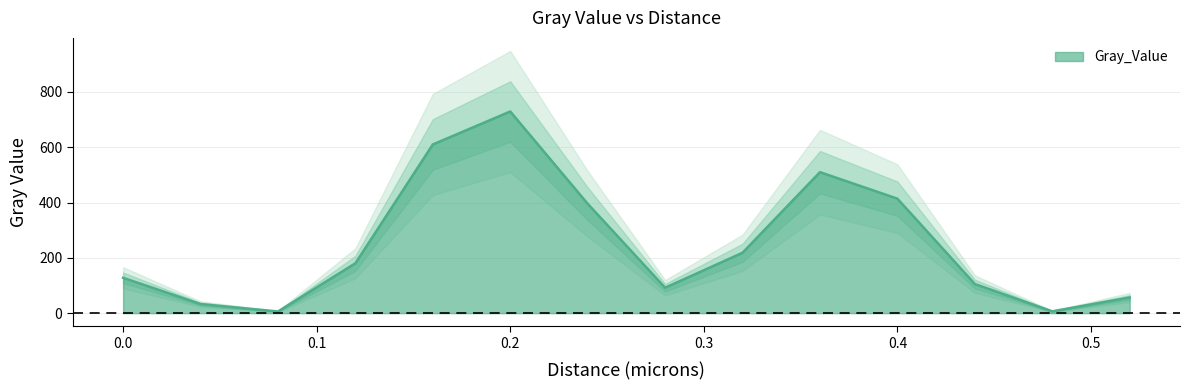

What is the label of the 12th point from the left?

0.44